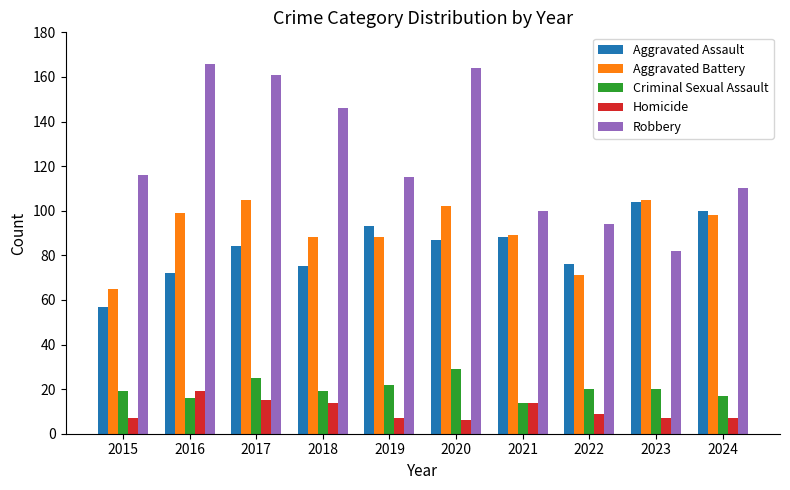

Read the Criminal Sexual Assault value at 2021.

14